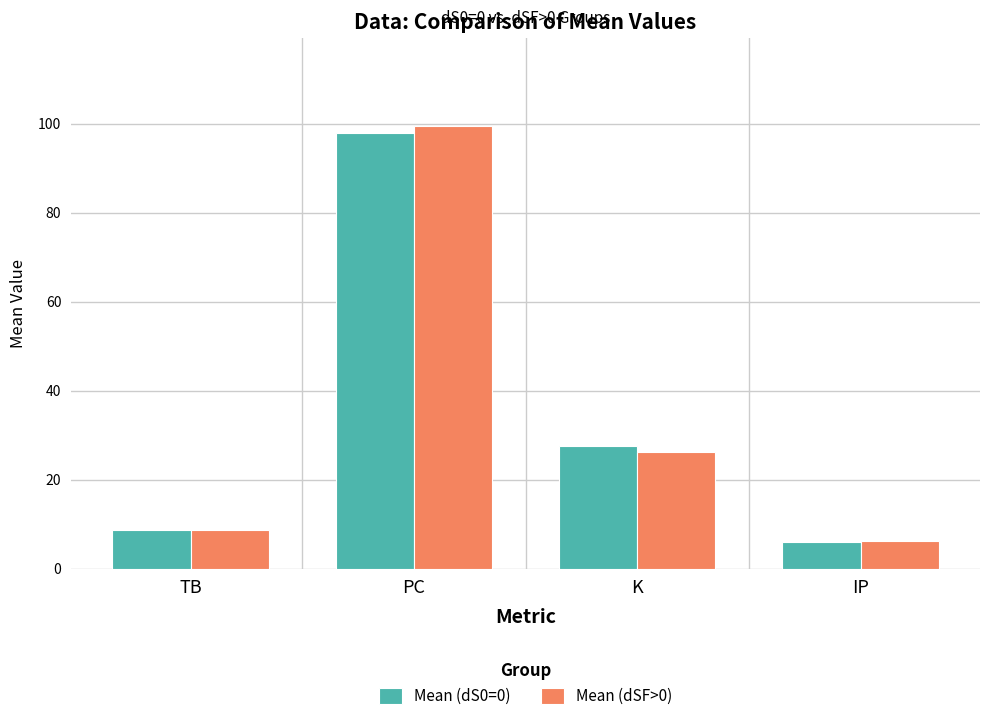

What is the value of the Mean (dS0=0) bar at the 2nd from the left?

97.9